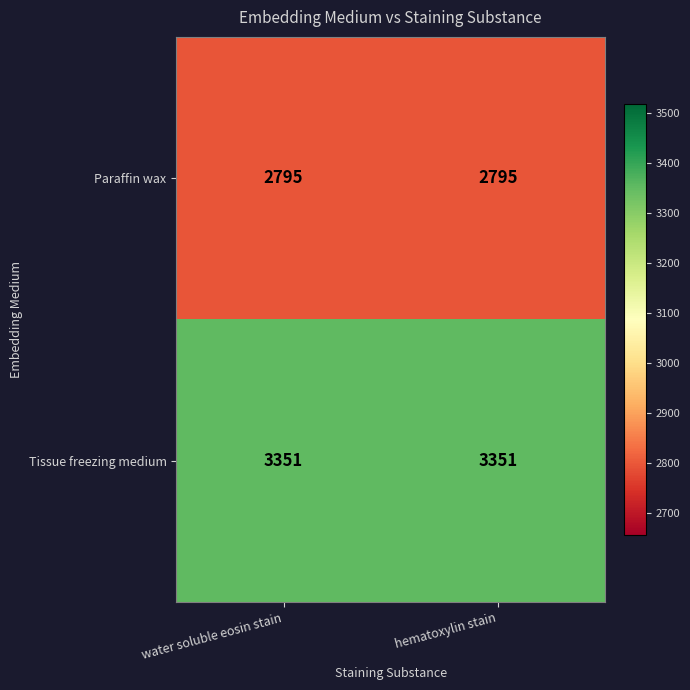

What is the approximate value of Tissue freezing medium at water soluble eosin stain?

3351